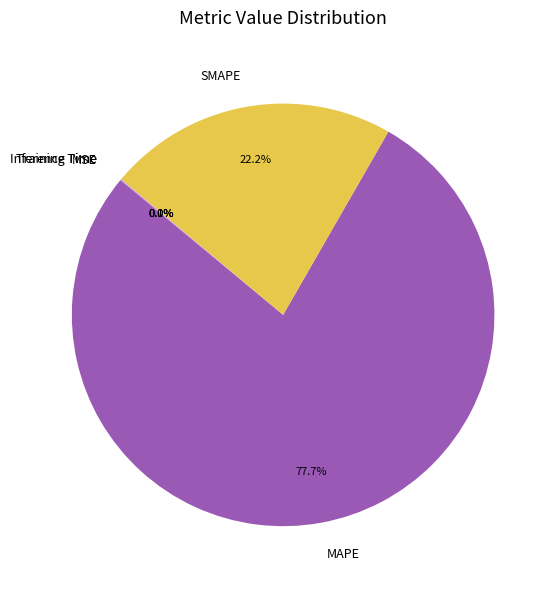

To the nearest percent, what is the difference between the largest and smallest slice percentages?

78%